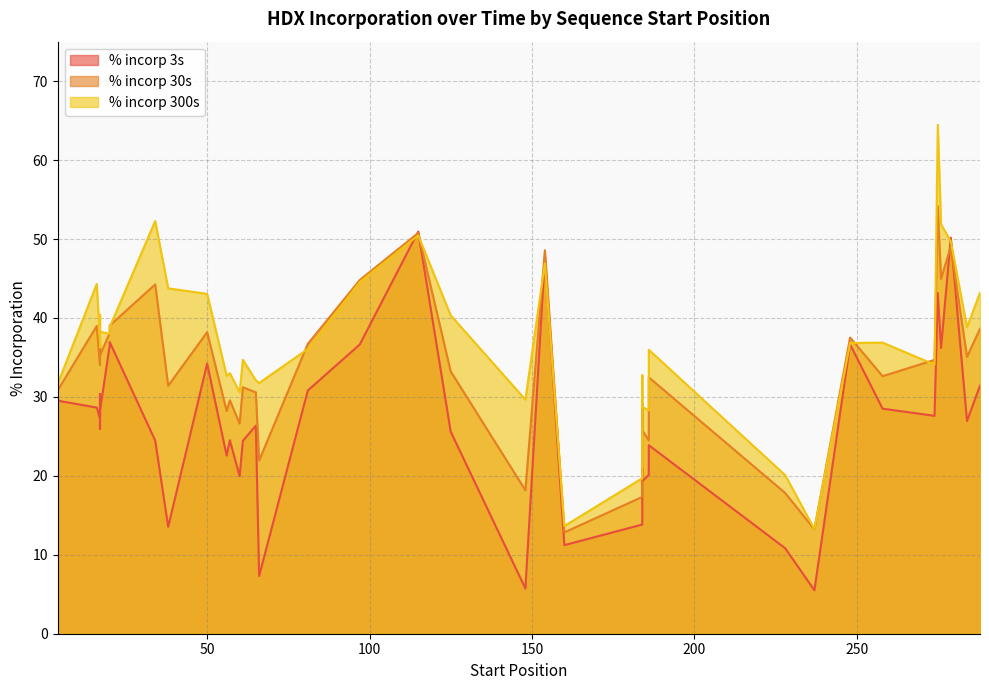

What is the difference between the % incorp 30s values at 1 and 5?

5.8